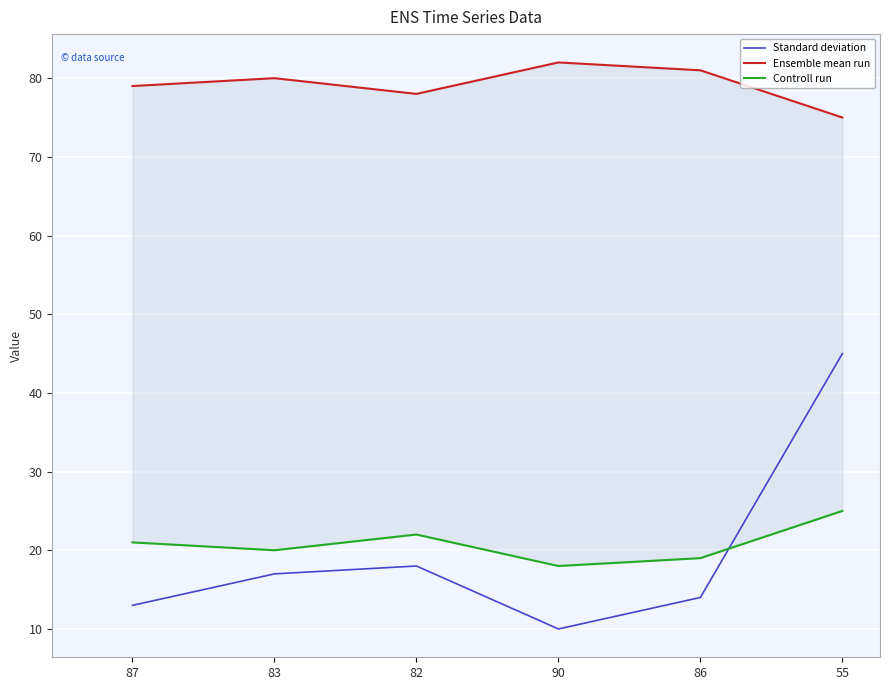

Rank the categories by Controll run value from highest to lowest.

55, 82, 87, 83, 86, 90